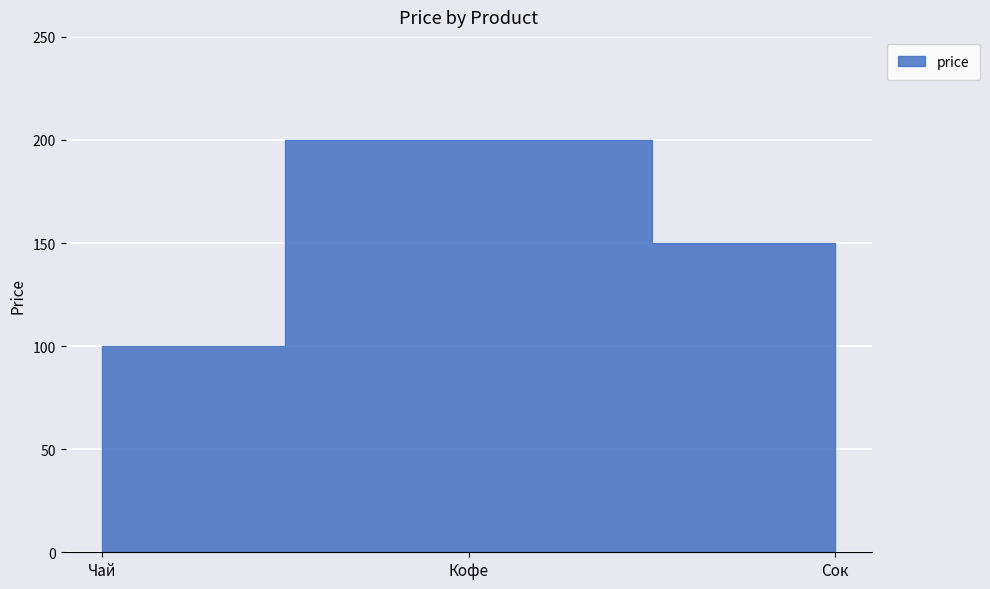

The value at Чай is 100. True or false?

True